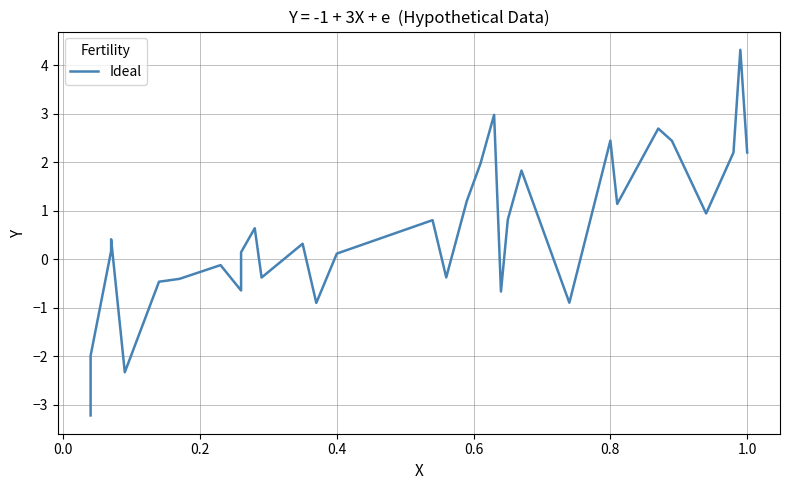

What is the maximum value shown in the chart?

4.3